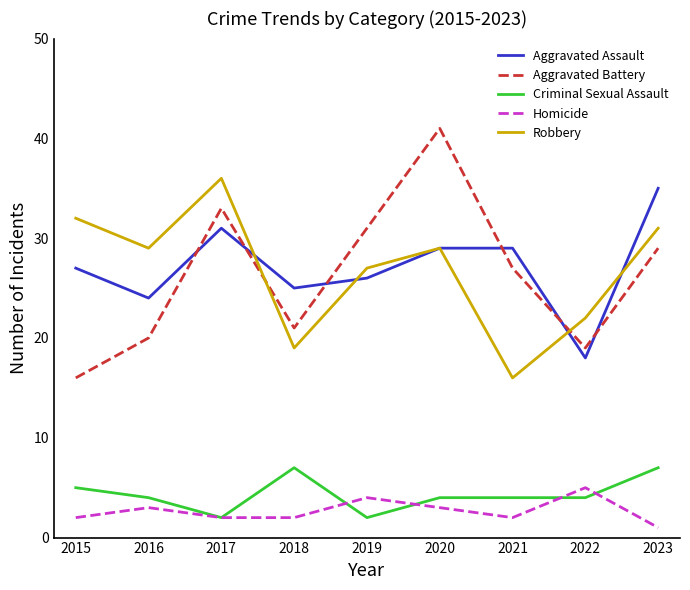

Reading right to left, extract all data points from this chart.

Aggravated Assault: 35	18	29	29	26	25	31	24	27
Aggravated Battery: 29	19	27	41	31	21	33	20	16
Criminal Sexual Assault: 7	4	4	4	2	7	2	4	5
Homicide: 1	5	2	3	4	2	2	3	2
Robbery: 31	22	16	29	27	19	36	29	32